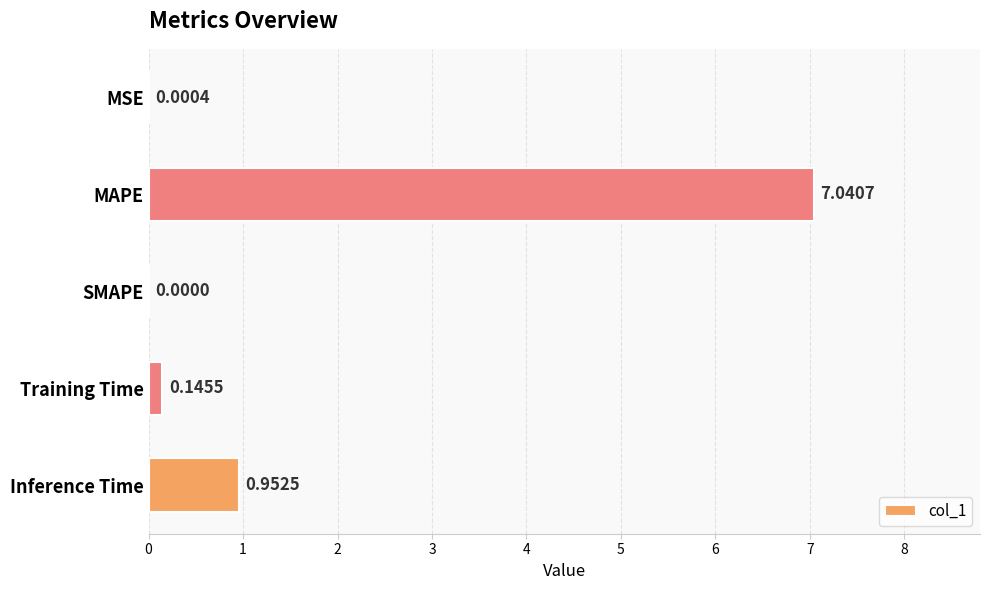

Between MSE and Inference Time, which is larger?

Inference Time